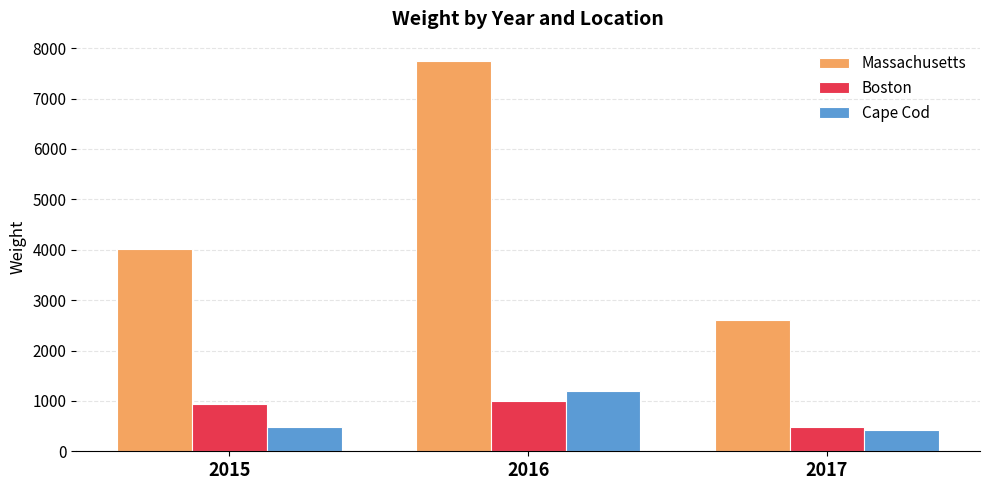

What is the difference between the Massachusetts values at 2016 and 2015?

3729